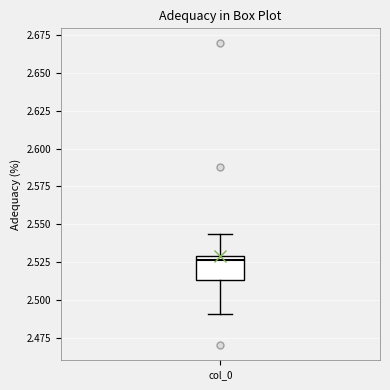

Where does the lower whisker of the box for col_0 end on the y-axis? The values are not printed on the chart, so give them approximately, as read against the axis.

2.490